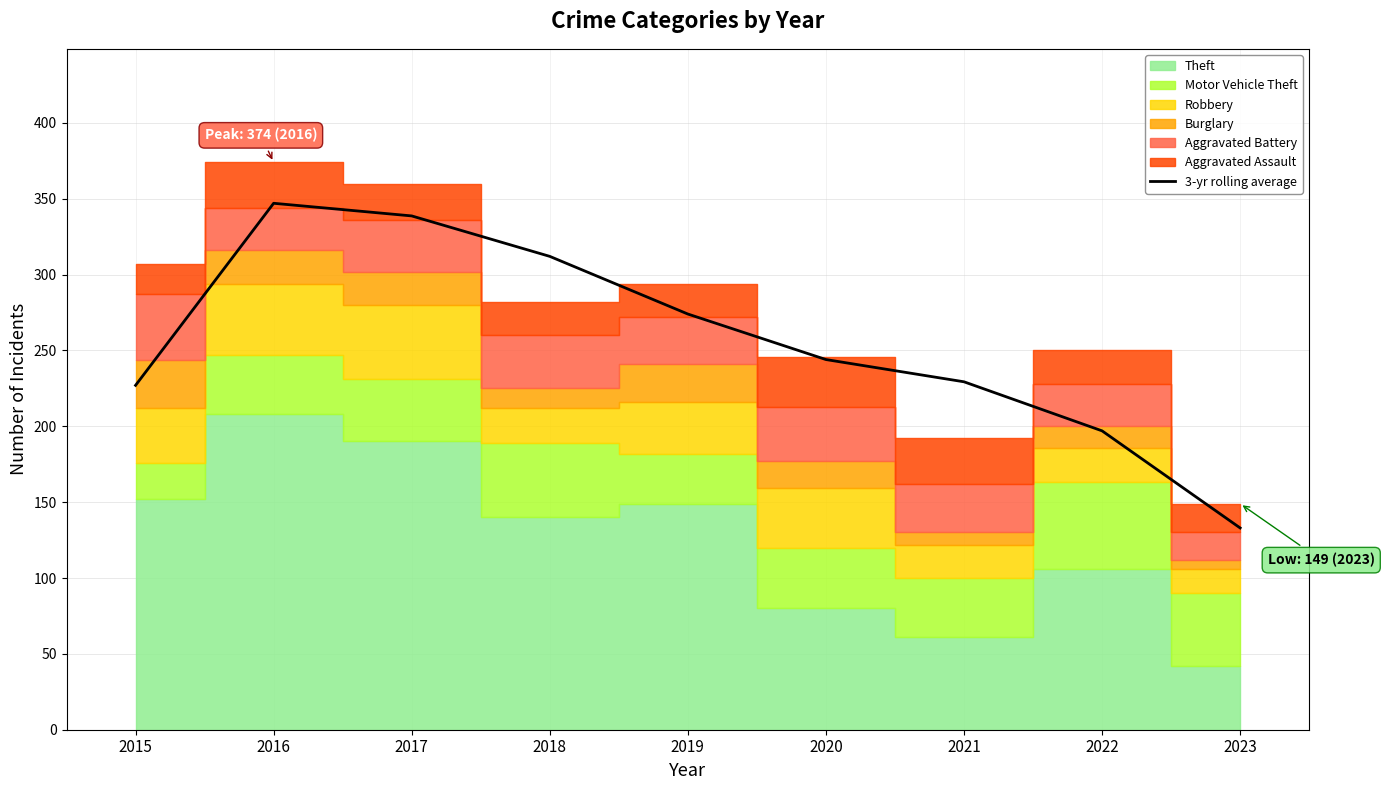

What is the difference between the second highest and minimum values?

205.7